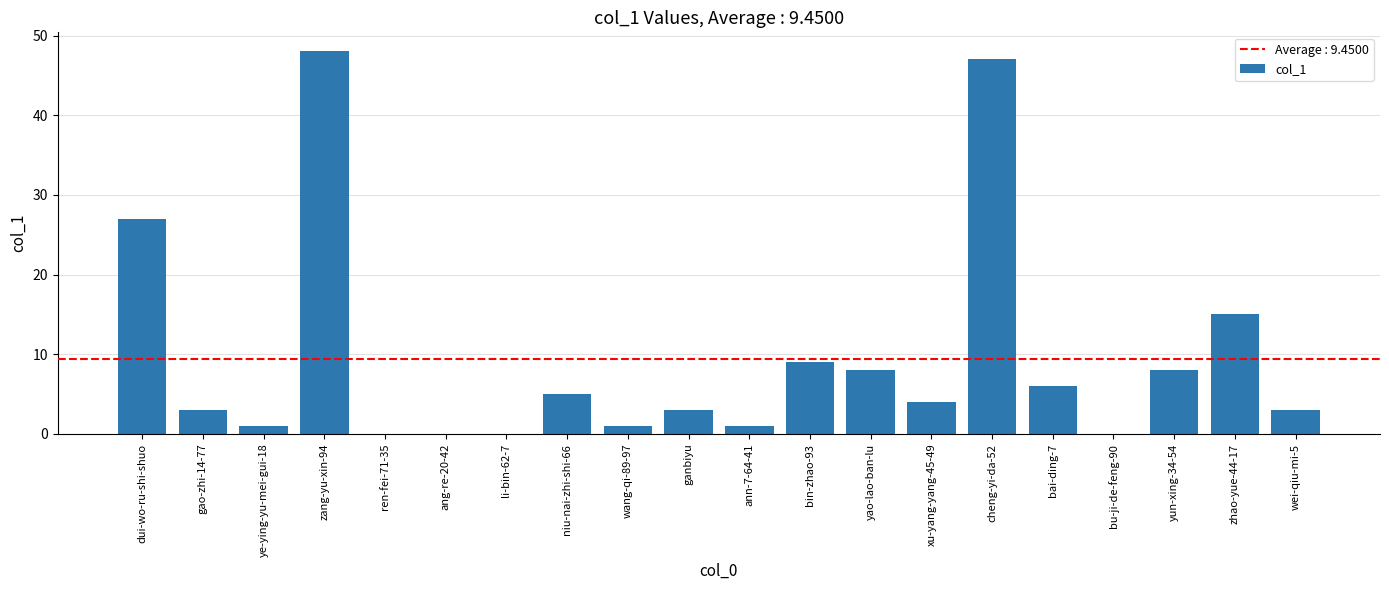

Between yao-lao-ban-lu and wei-qiu-mi-5, which is larger?

yao-lao-ban-lu